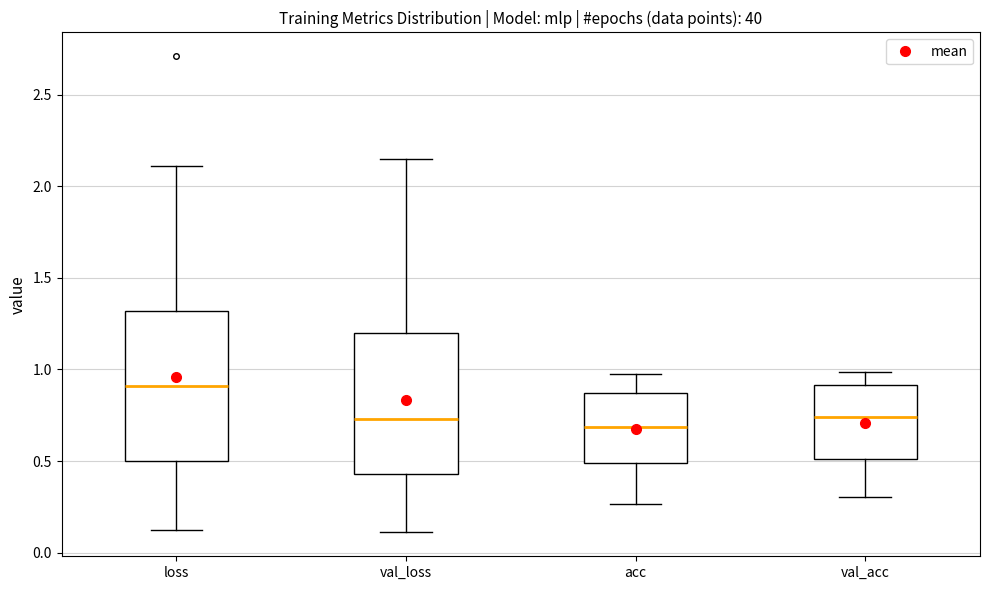

Reading left to right, transcribe this box plot: for each box, give where its median line is, the range the box spans, and where its two whiskers end, as read against the y-axis. The values are not printed on the chart, so give them approximately, as read against the axis.

loss: median 0.90, box 0.50 to 1.30, whiskers 0.15 to 2.10
val_loss: median 0.75, box 0.45 to 1.20, whiskers 0.10 to 2.15
acc: median 0.70, box 0.50 to 0.85, whiskers 0.25 to 1.00
val_acc: median 0.75, box 0.50 to 0.90, whiskers 0.30 to 1.00